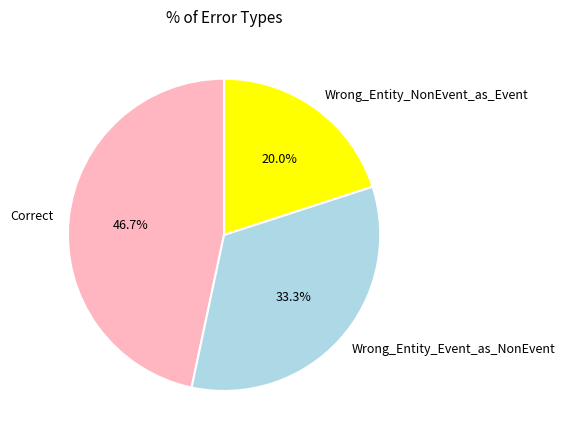

How many segments does this pie chart have?

3